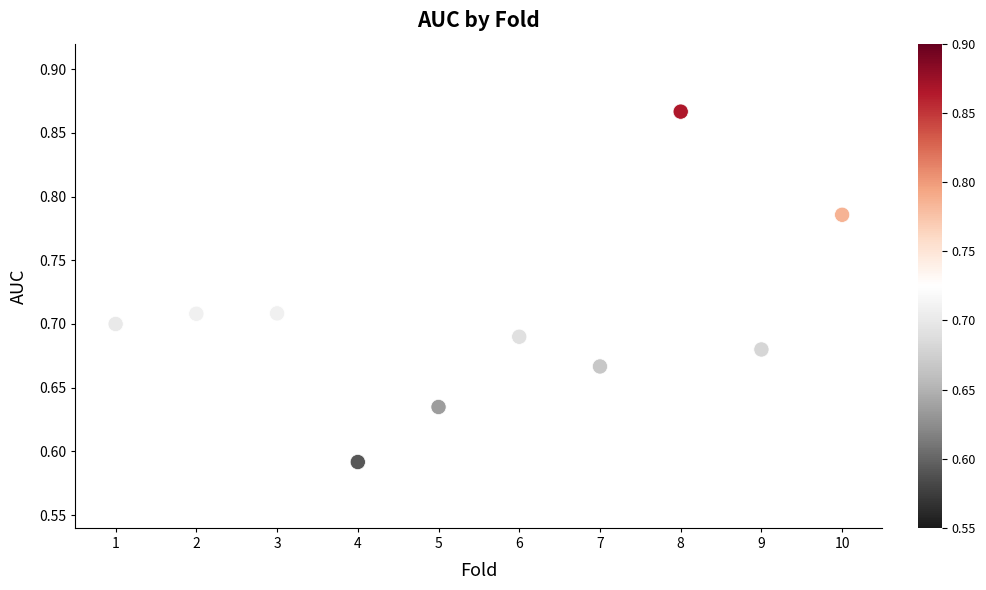

What is the average X value?

5.5